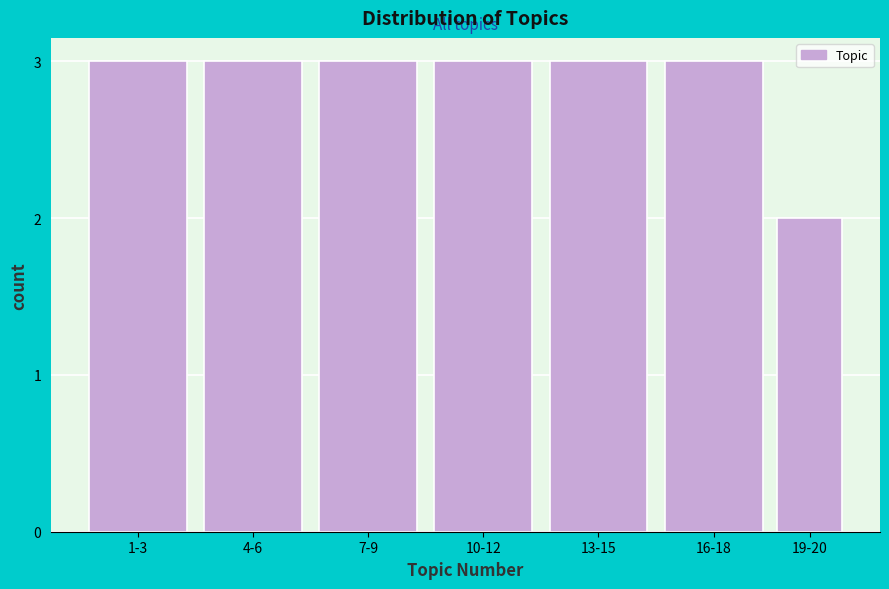

Reading right to left, transcribe all the data shown in this chart.

19-20=2	16-18=3	13-15=3	10-12=3	7-9=3	4-6=3	1-3=3